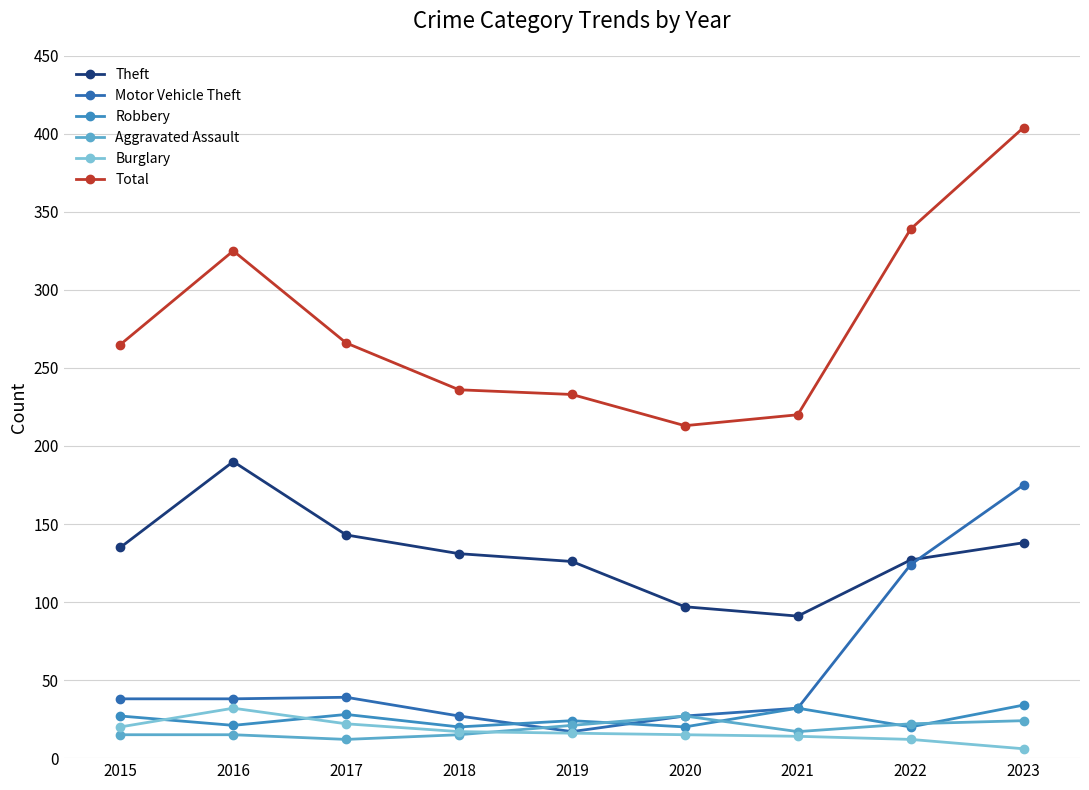

The Motor Vehicle Theft series shows 27 at 2019. True or false?

False